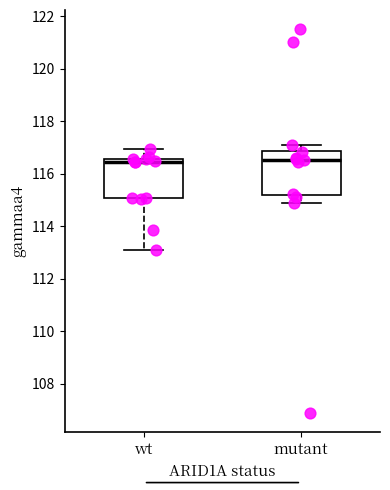

Reading left to right, read every box against the y-axis: the position of its median line, the range the box covers, and the ends of its whiskers. The values are not printed on the chart, so give them approximately, as read against the axis.

wt: median 116.4, box 115.0 to 116.6, whiskers 113.2 to 117.0
mutant: median 116.6, box 115.2 to 116.8, whiskers 114.8 to 117.0